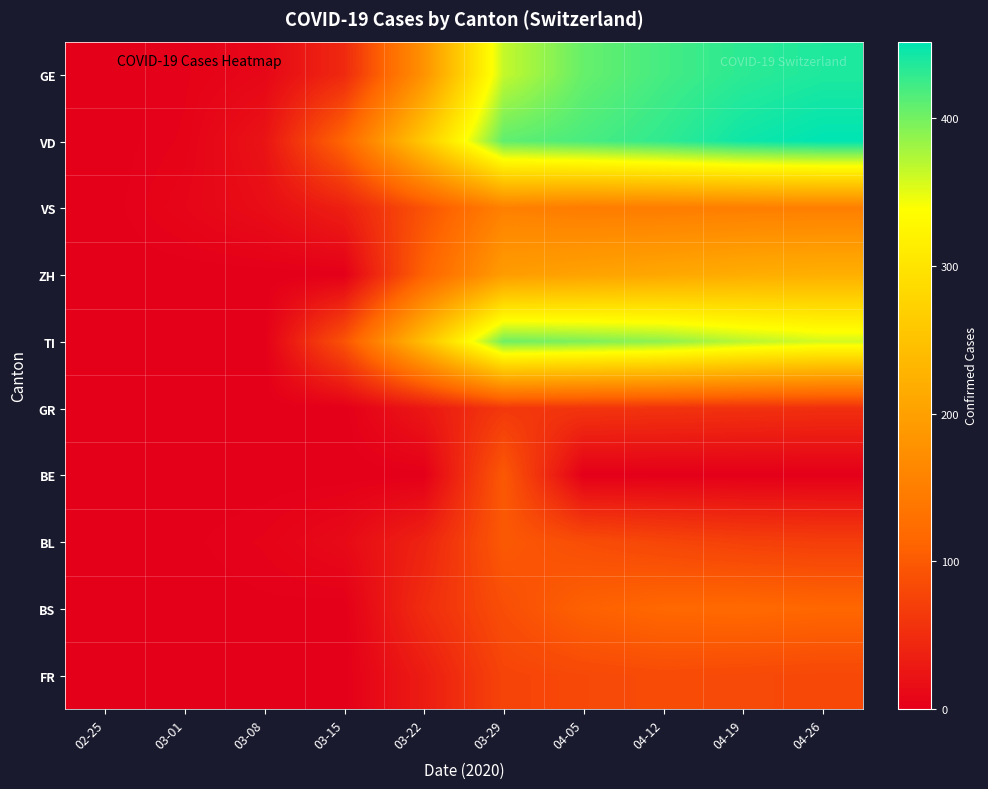

Which has a higher value, 04-05 or 04-26?

04-26